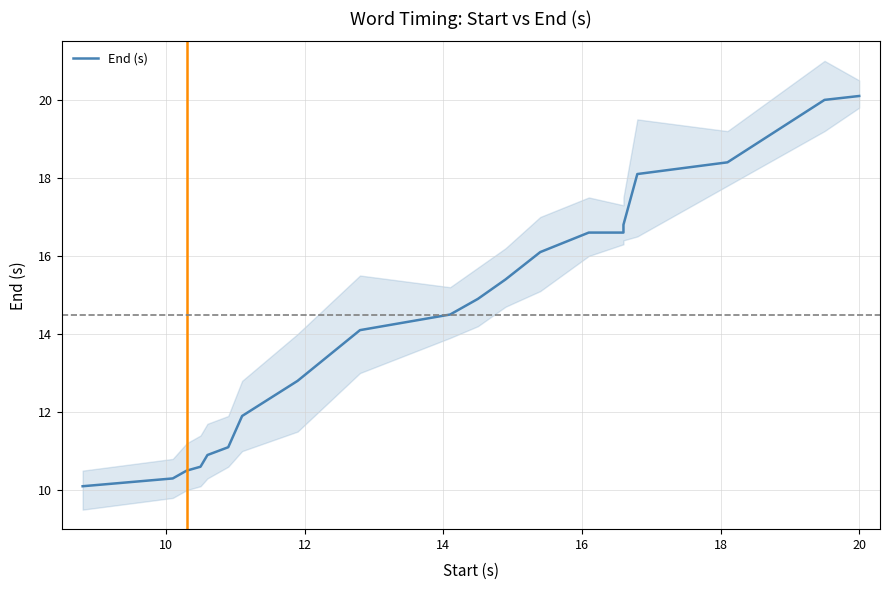

Is this an area chart (filled region under the line)?

No